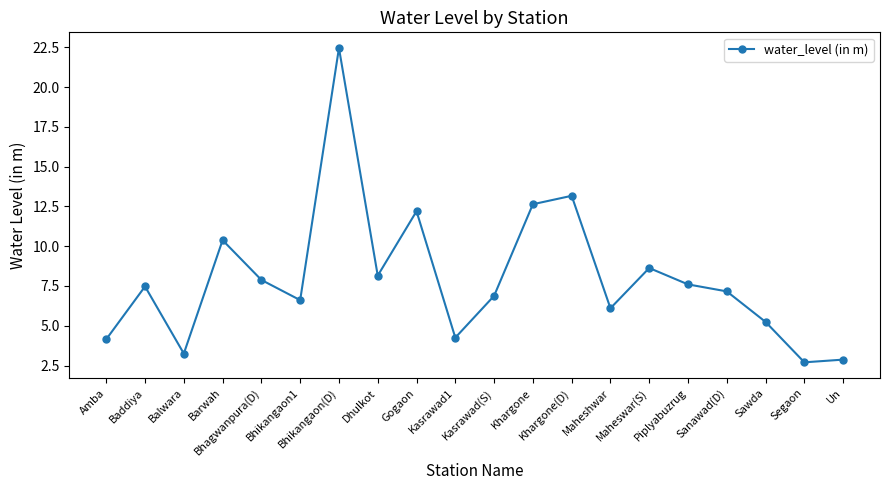

The chart shows a value of 4.2 at Amba. True or false?

True